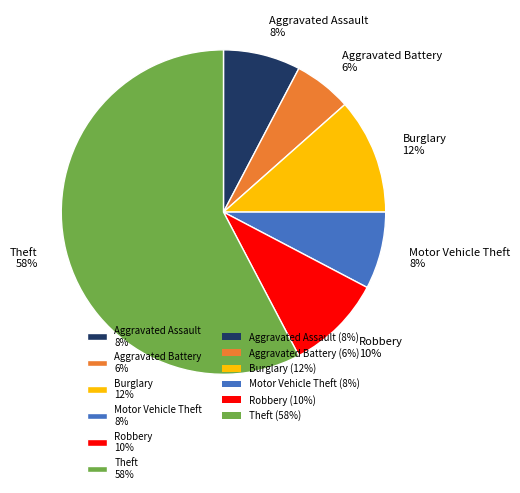

Which slice is the smallest?

Aggravated Battery 6%